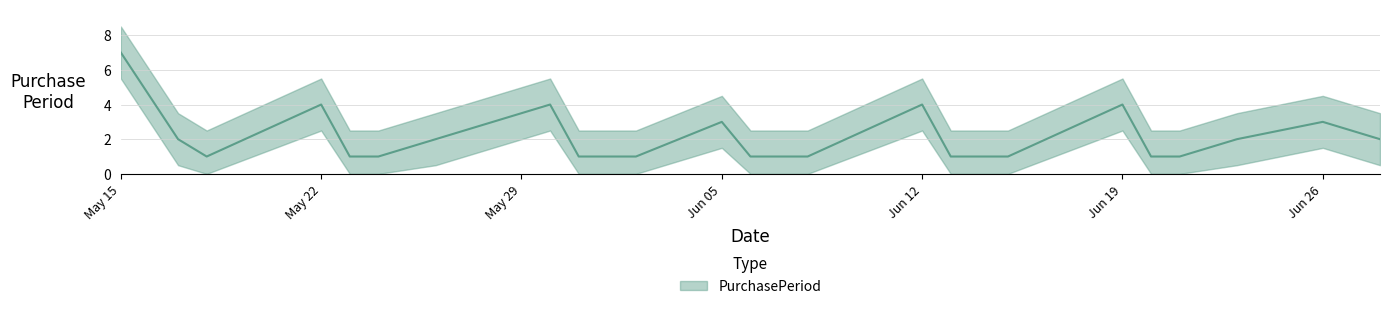

Where is the first local minimum?

2017-05-18